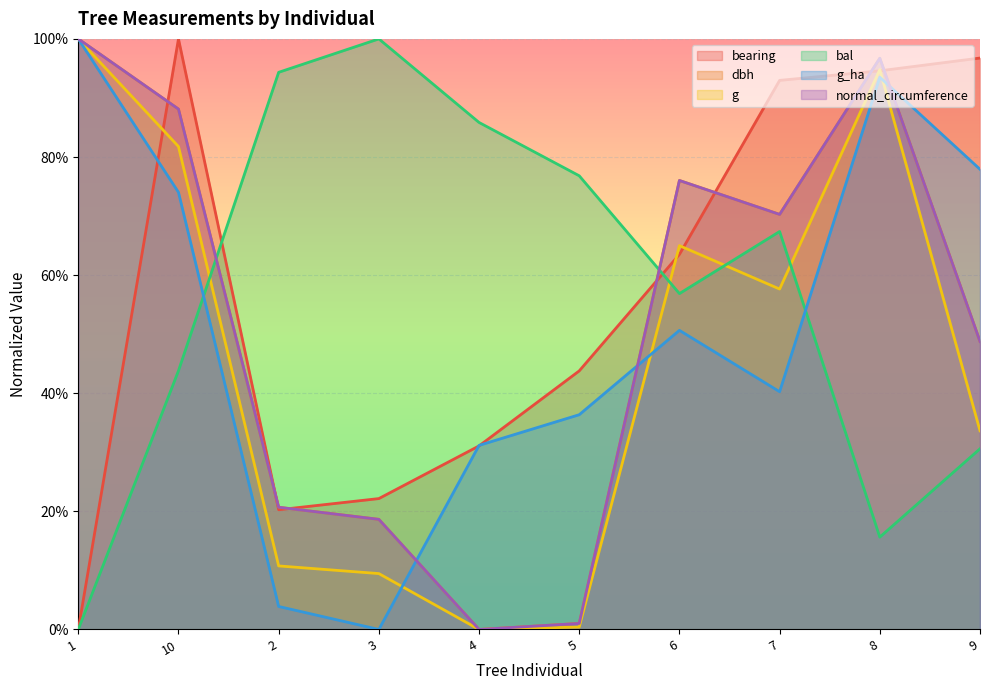

True or false: g has more than 2 points higher than both neighbors.

False